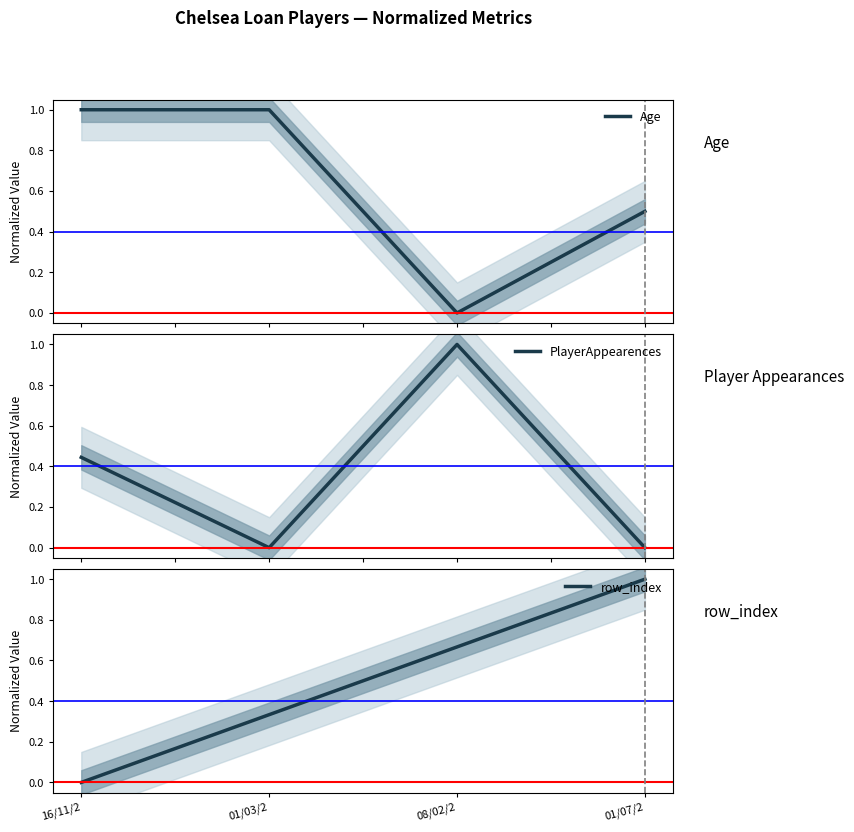

At how many categories does at least one series exceed 0?

4